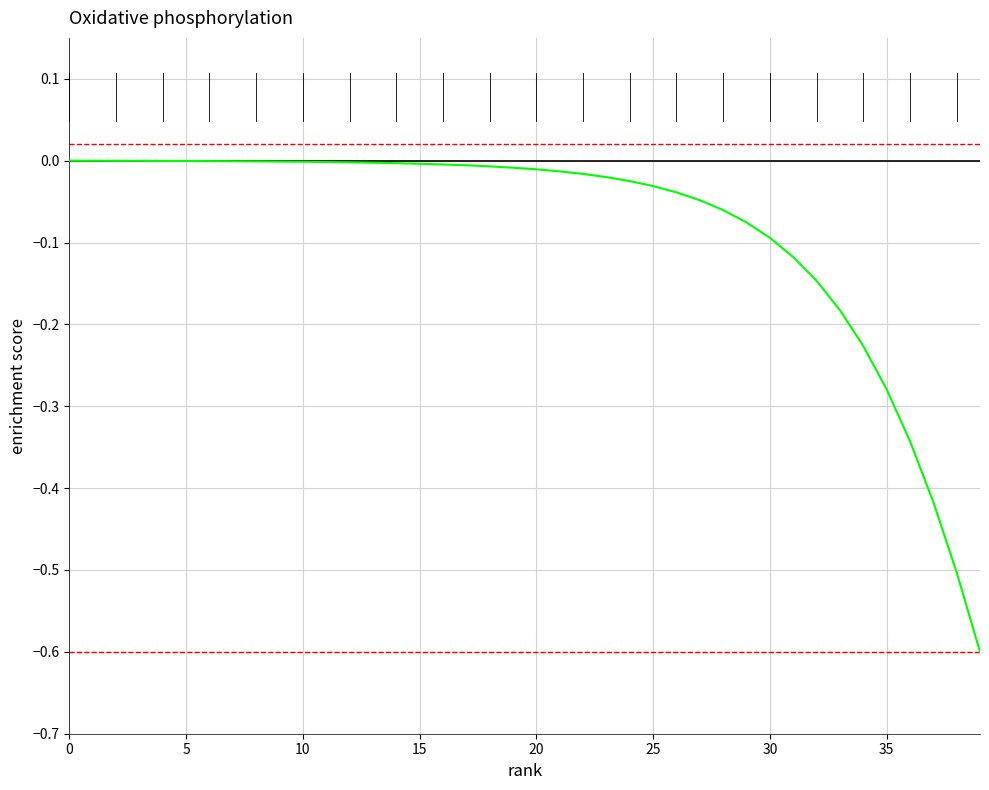

What is the difference between the maximum and minimum values?

0.6